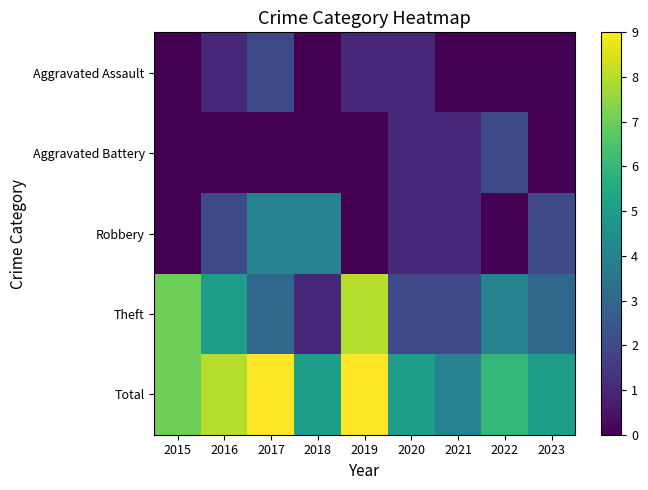

Which has a higher value, 2017 or 2019?

2017